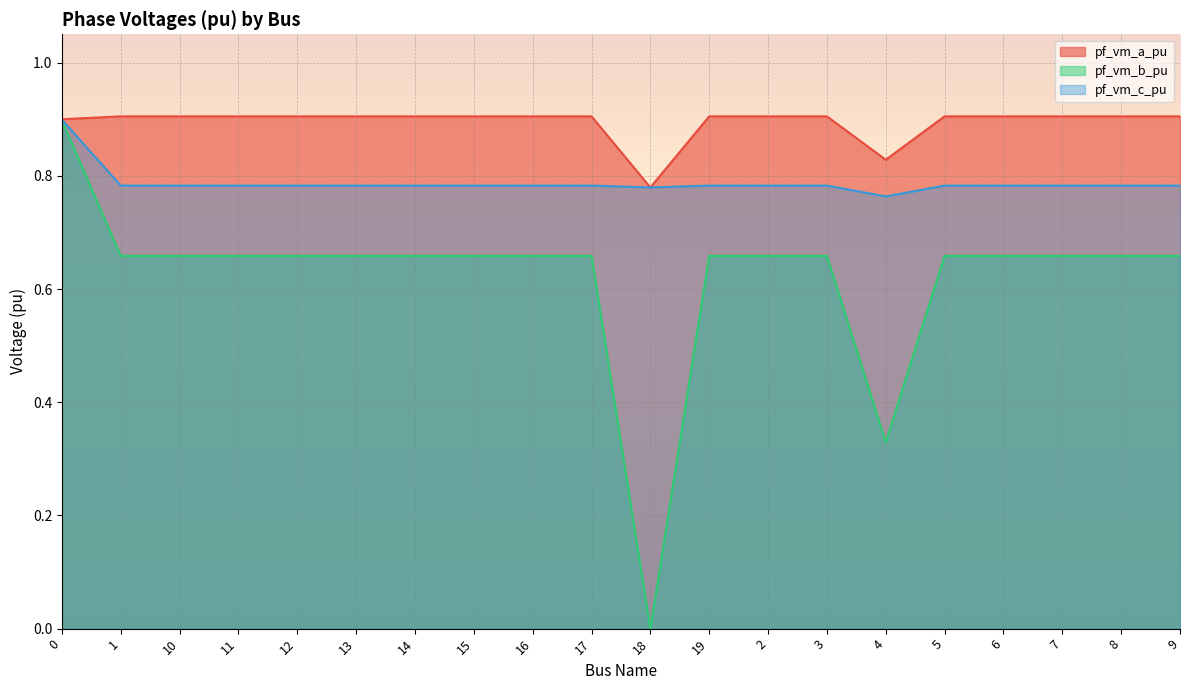

The value of pf_vm_c_pu at 1 is 0.5. True or false?

False